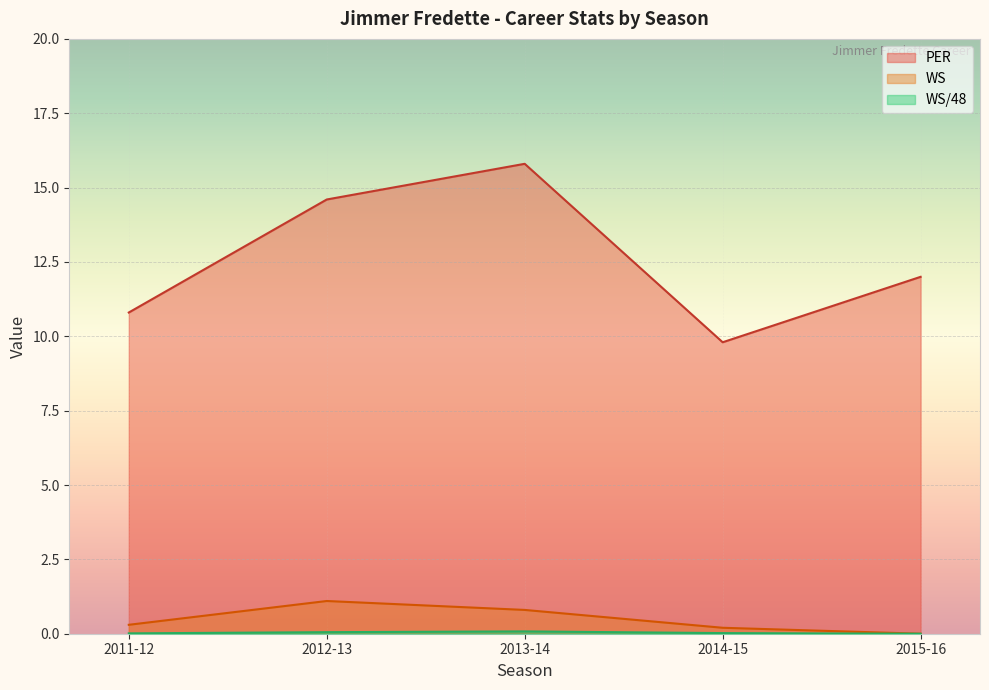

True or false: WS and WS/48 intersect in this chart.

False